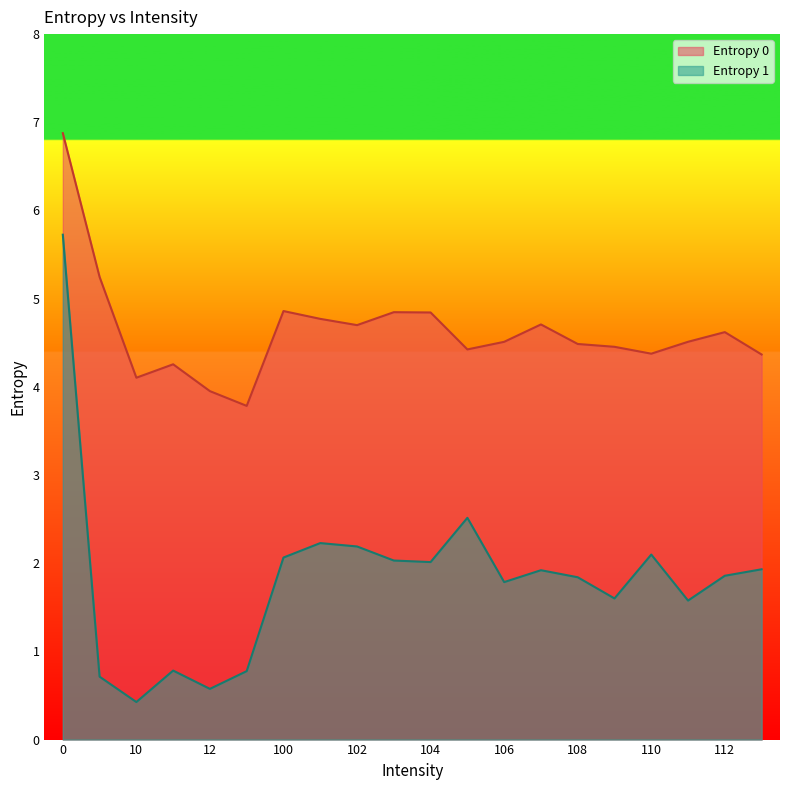

List the labels in order of Entropy 1 value, largest first.

0, 105, 101, 102, 110, 100, 103, 104, 113, 107, 112, 108, 106, 109, 111, 11, 13, 1, 12, 10